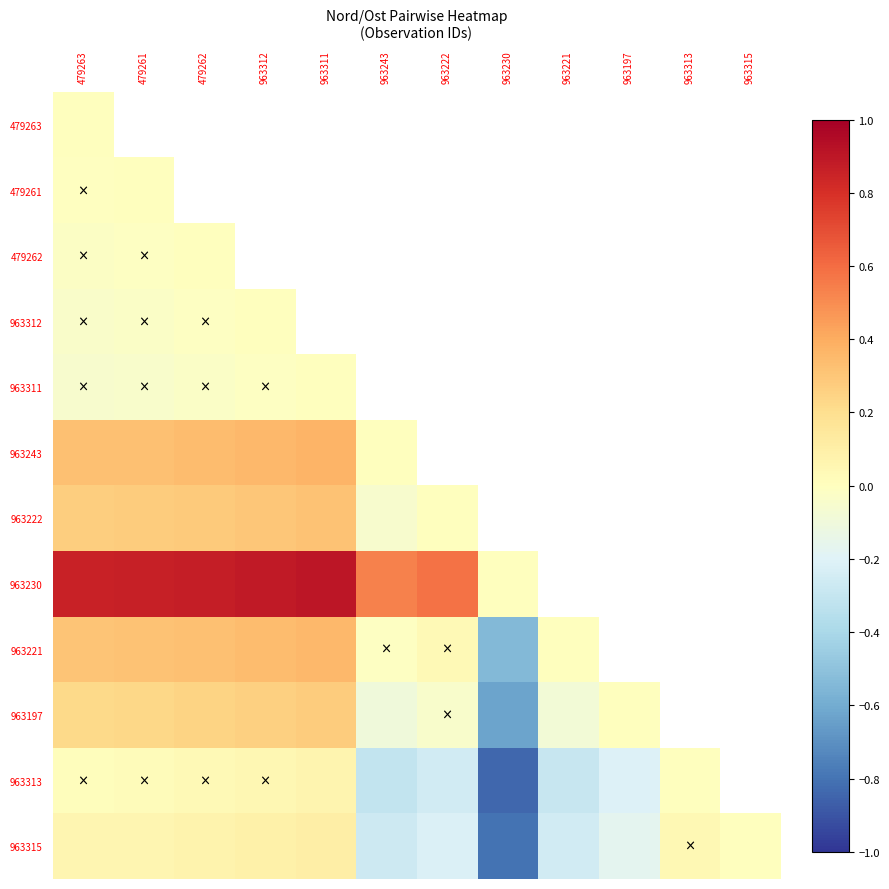

Where is 963230 nearest to the value 0?

963230